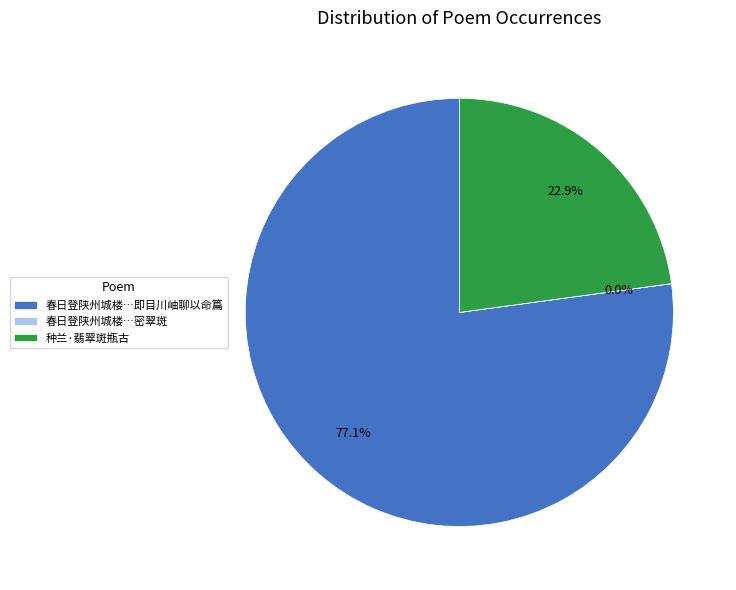

How much of the chart is everything except 种兰·翡翠斑瓶古?

77.1%